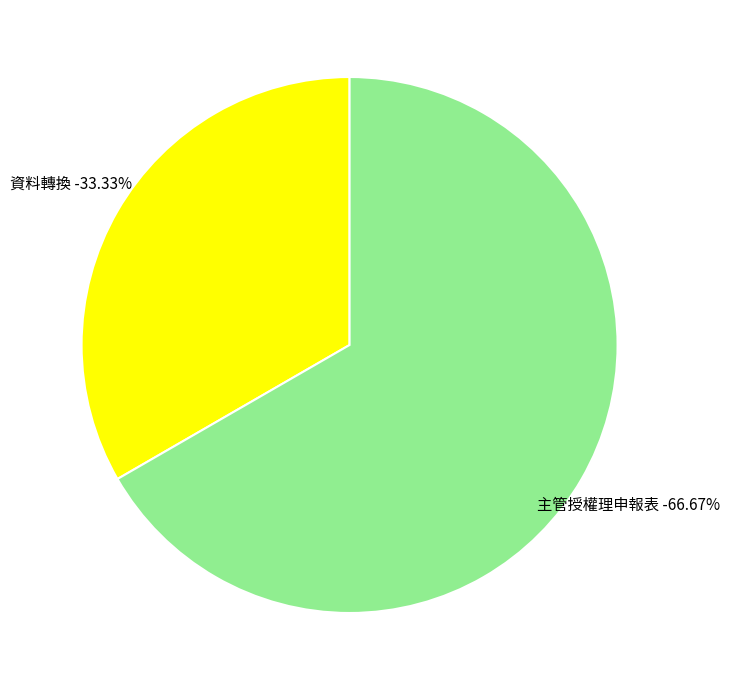

To the nearest percent, what is the difference between the largest and smallest slice percentages?

33%